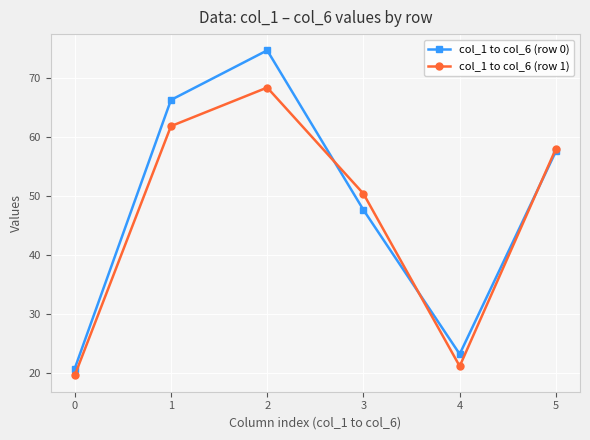

List the series in order of their overall mean, highest first.

col_1 to col_6 (row 0), col_1 to col_6 (row 1)